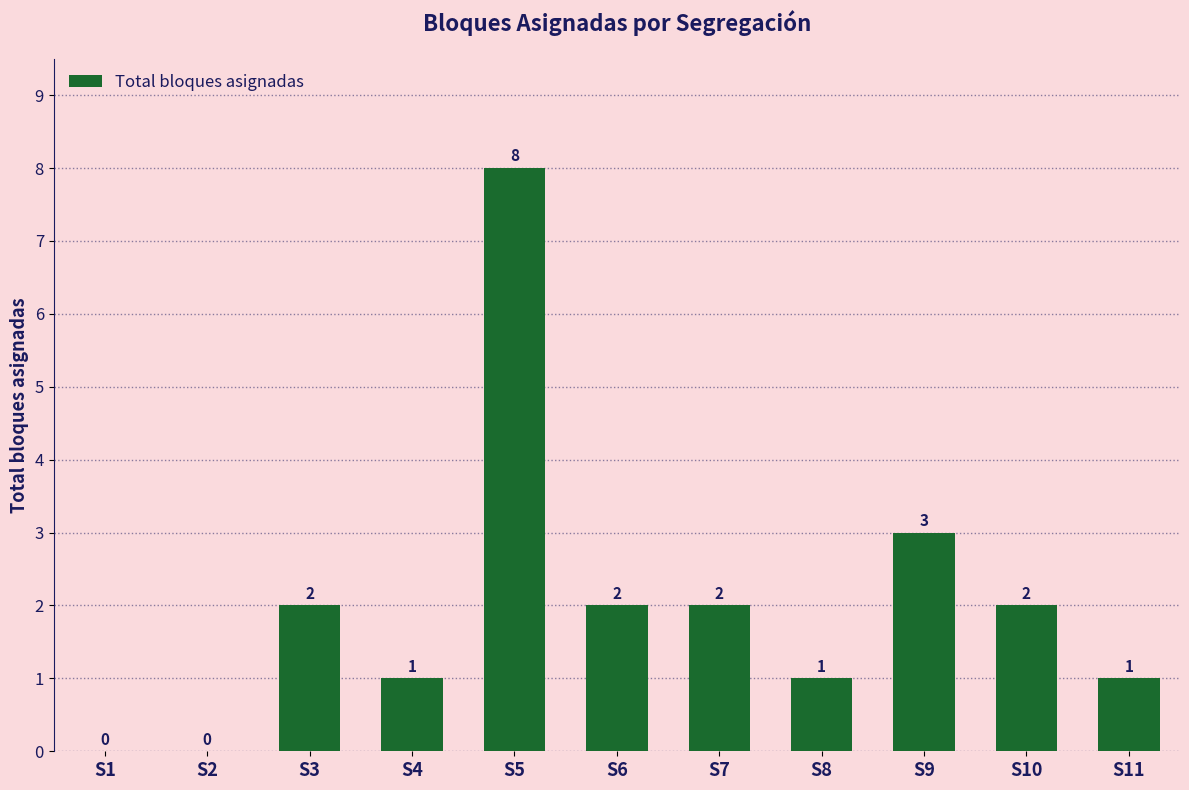

At which label is the value closest to 4?

S9